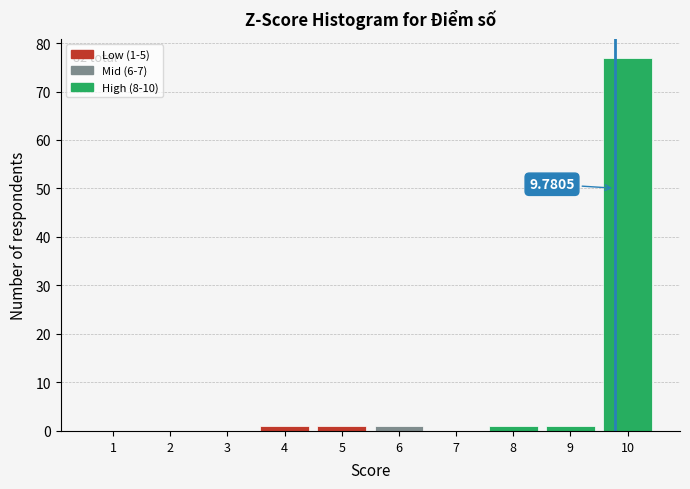

Which range on the x-axis has the tallest bar?

9.5 to 10.5